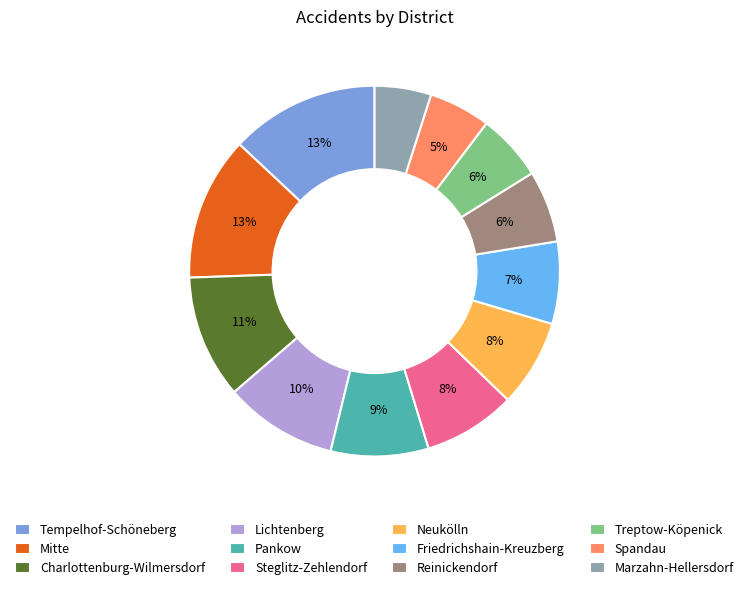

What is the smallest slice in the pie chart?

Marzahn-Hellersdorf